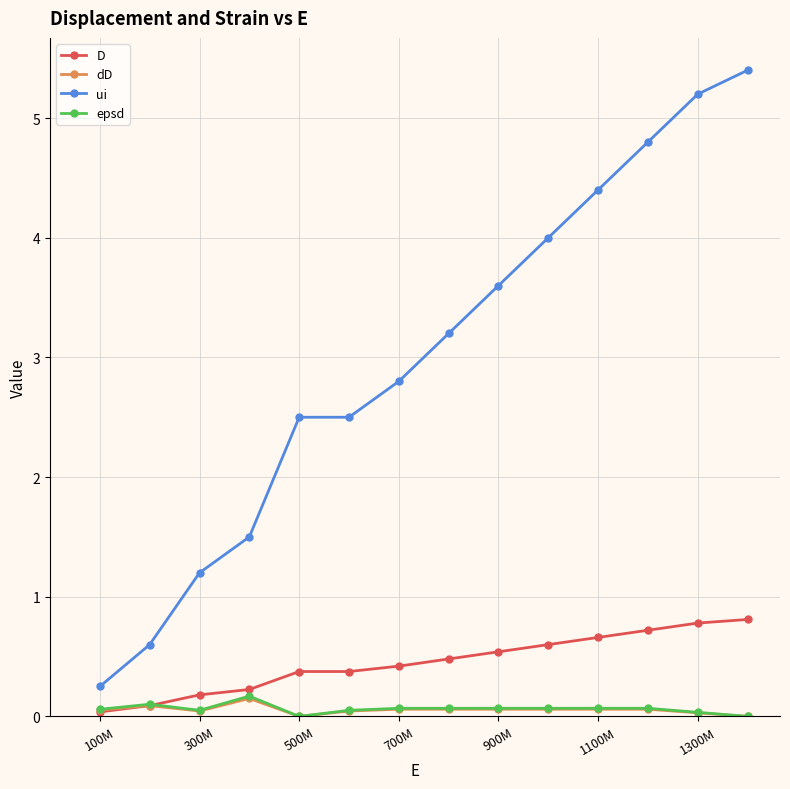

Which series has the widest spread of values?

ui